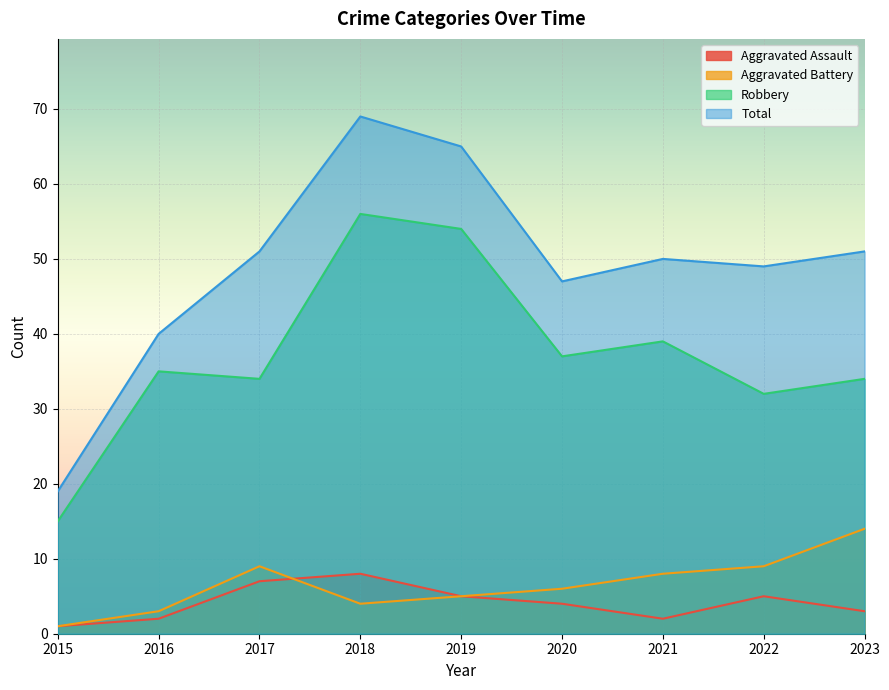

How many values in the Aggravated Assault series exceed 4?

4